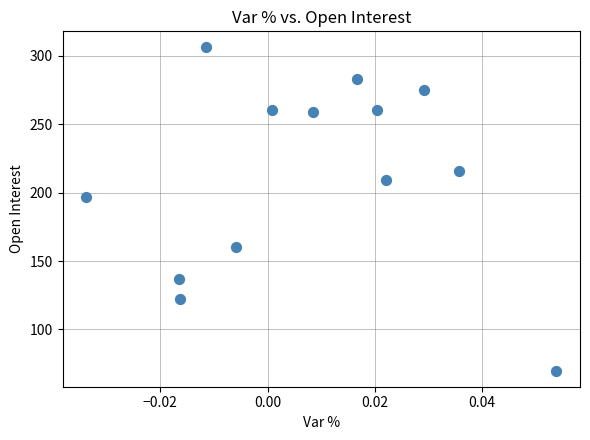

What is the range of Y values (max minus min)?

236